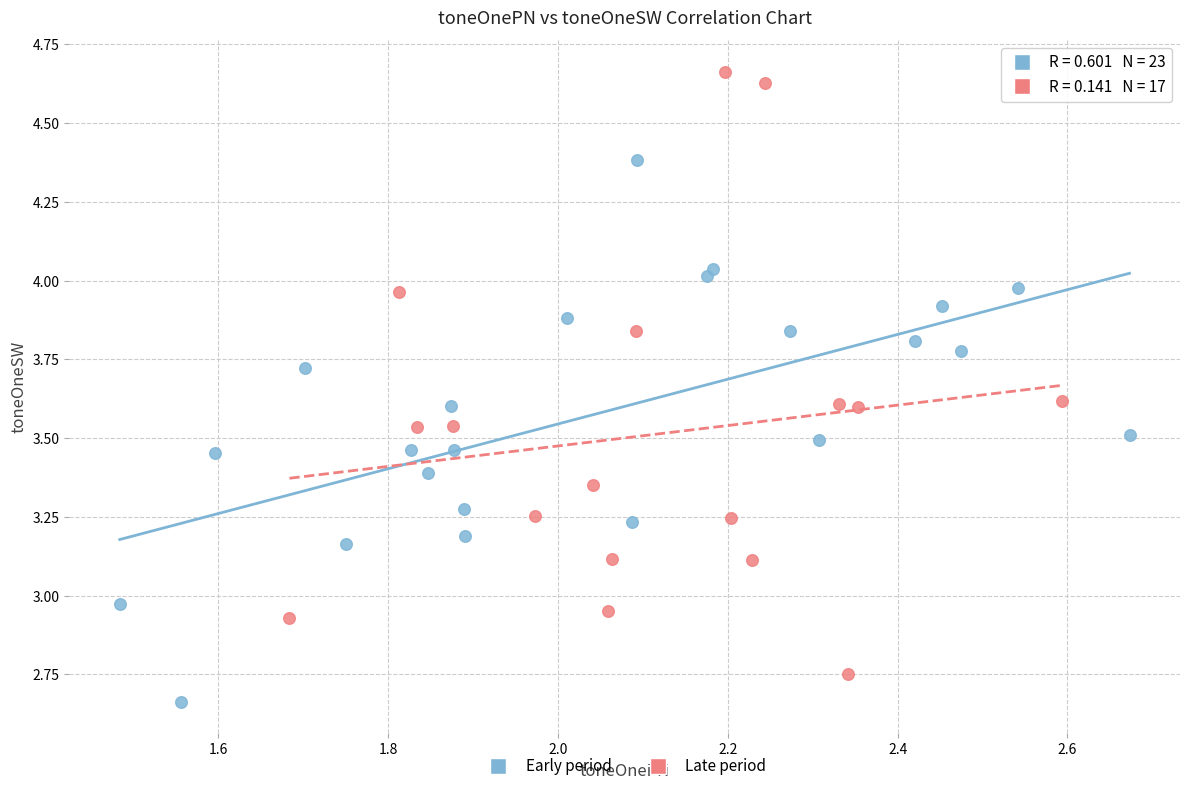

Which series has the largest Y range (max minus min)?

Late period